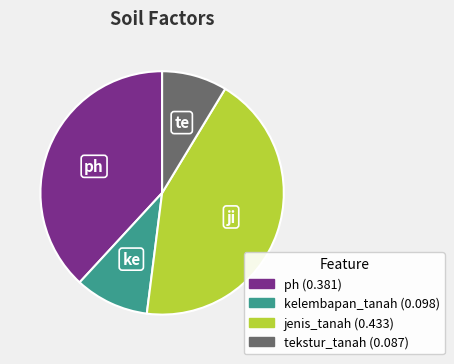

Is the sum of tekstur_tanah and ph greater than half?

No